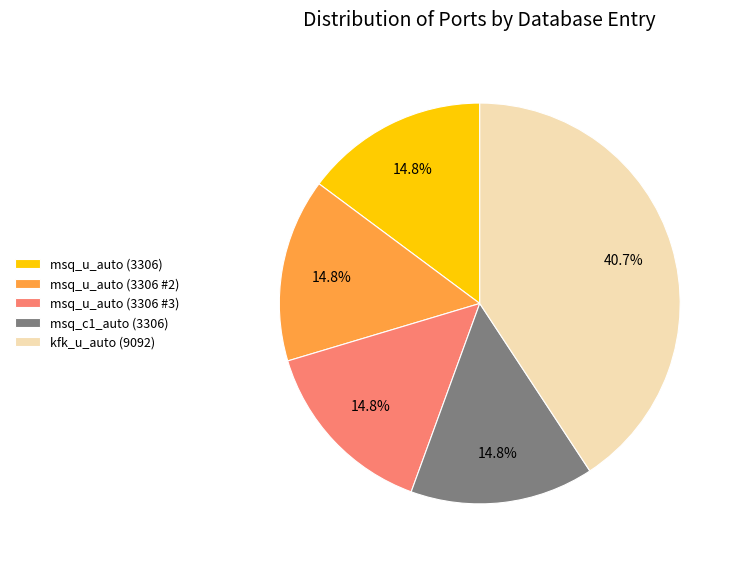

Does msq_c1_auto (3306) account for over 50% of the chart?

No